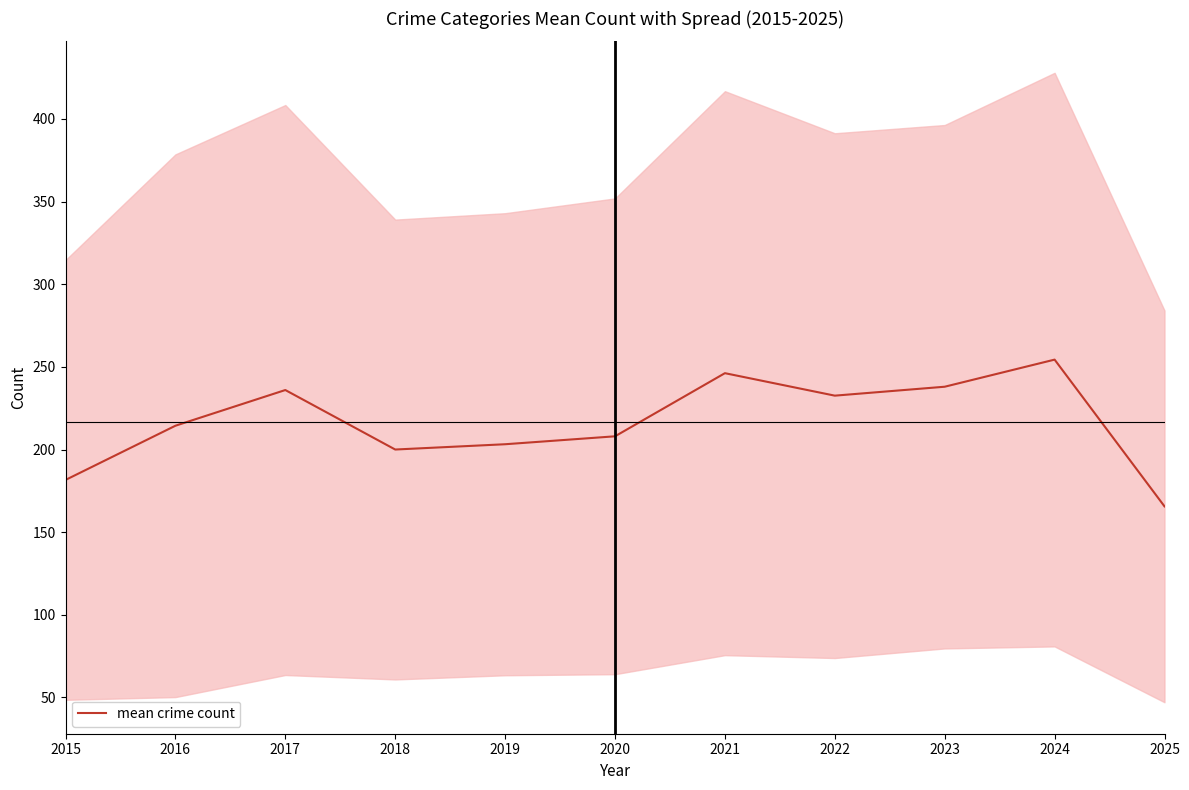

The chart shows a value of 246.2 at 2021. True or false?

True